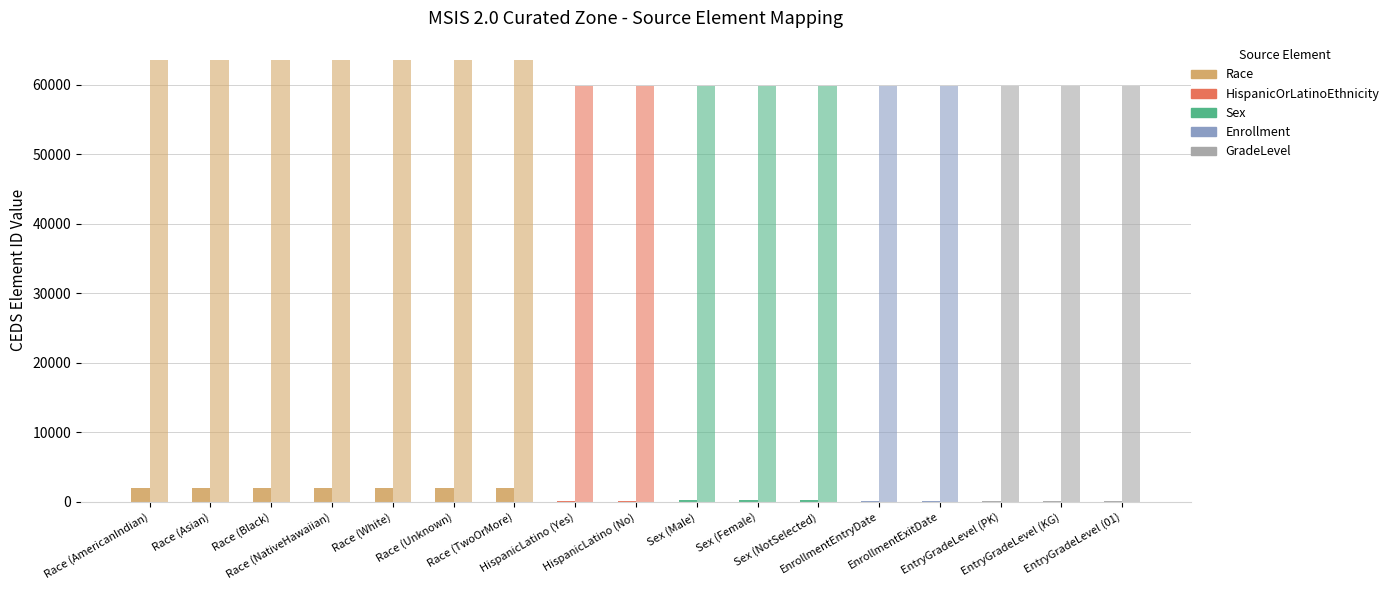

At which category is the sum across all series the highest?

Race (AmericanIndian)